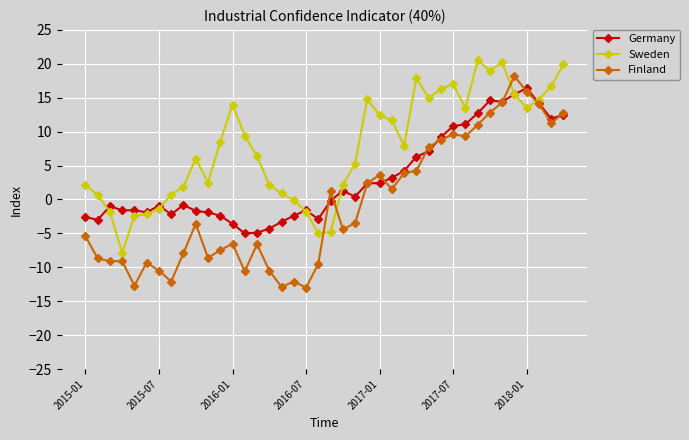

What is the average value of the Germany series?

3.0